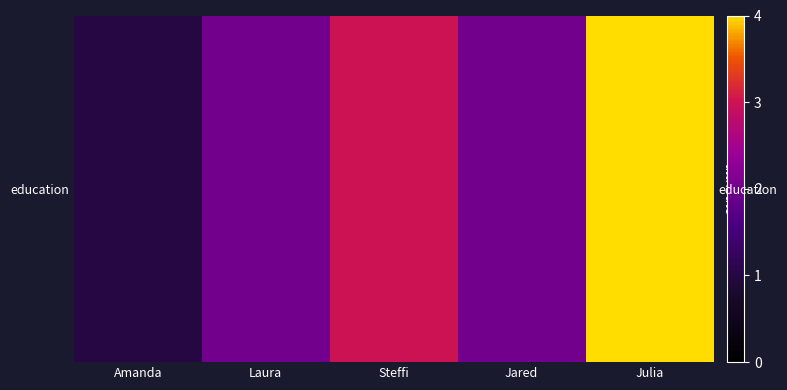

What is the difference between the maximum and minimum values?

3